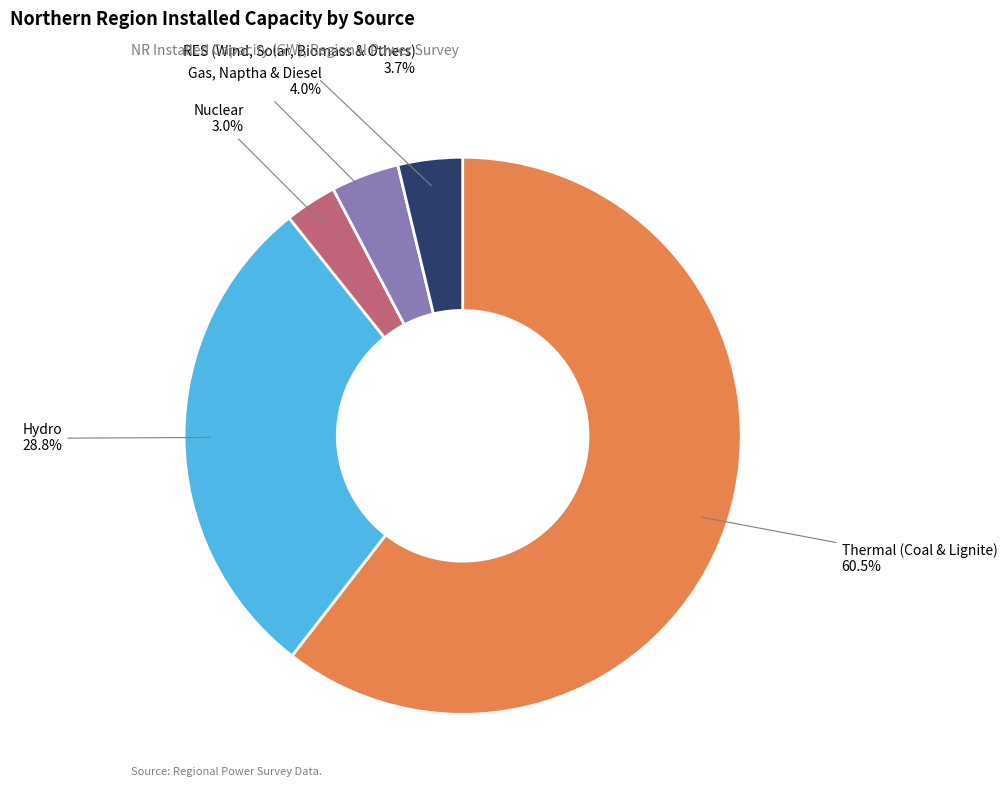

Is there any slice that represents more than half of the pie?

Yes